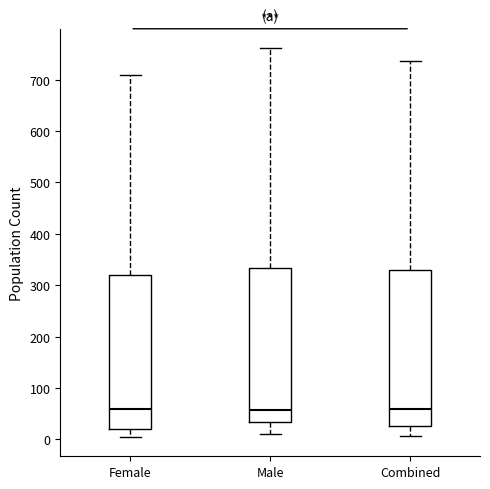

Reading left to right, read every box against the y-axis: the position of its median line, the range the box covers, and the ends of its whiskers. The values are not printed on the chart, so give them approximately, as read against the axis.

Female: median 60, box 20 to 320, whiskers 10 to 710
Male: median 60, box 30 to 330, whiskers 10 to 760
Combined: median 60, box 30 to 330, whiskers 10 to 740